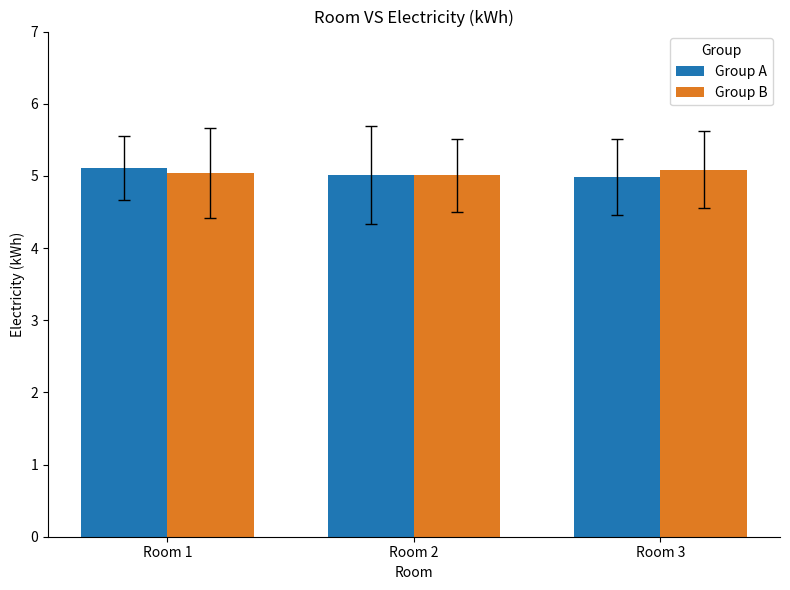

What is the value of the Group A bar at the 1st from the left?

5.1